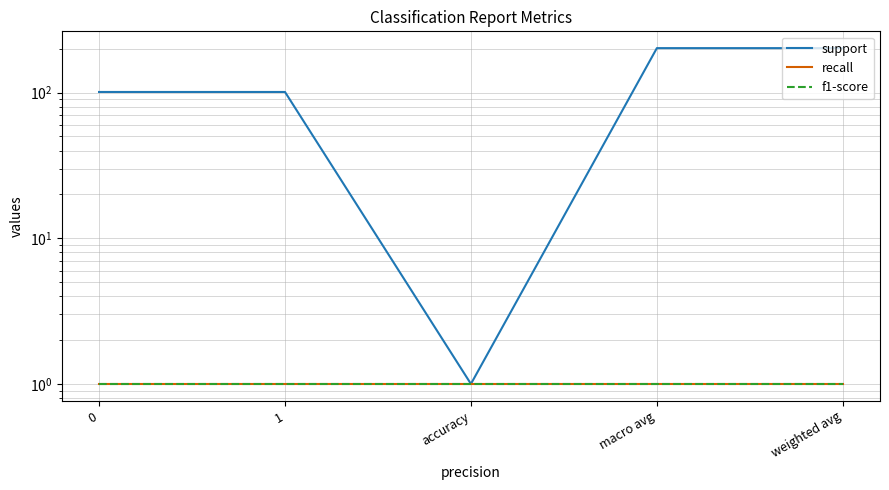

True or false: support and recall cross at least once.

False